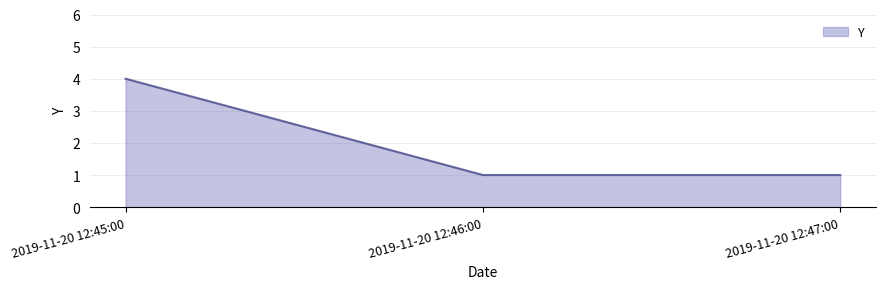

The value at 2019-11-20 12:46:00 is 1. True or false?

True